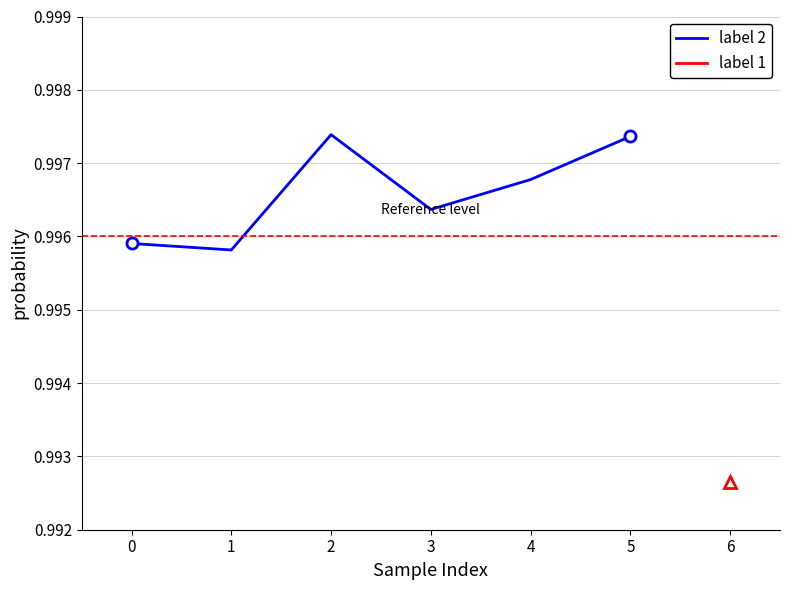

True or false: the data shows 1.0 at 2.

True